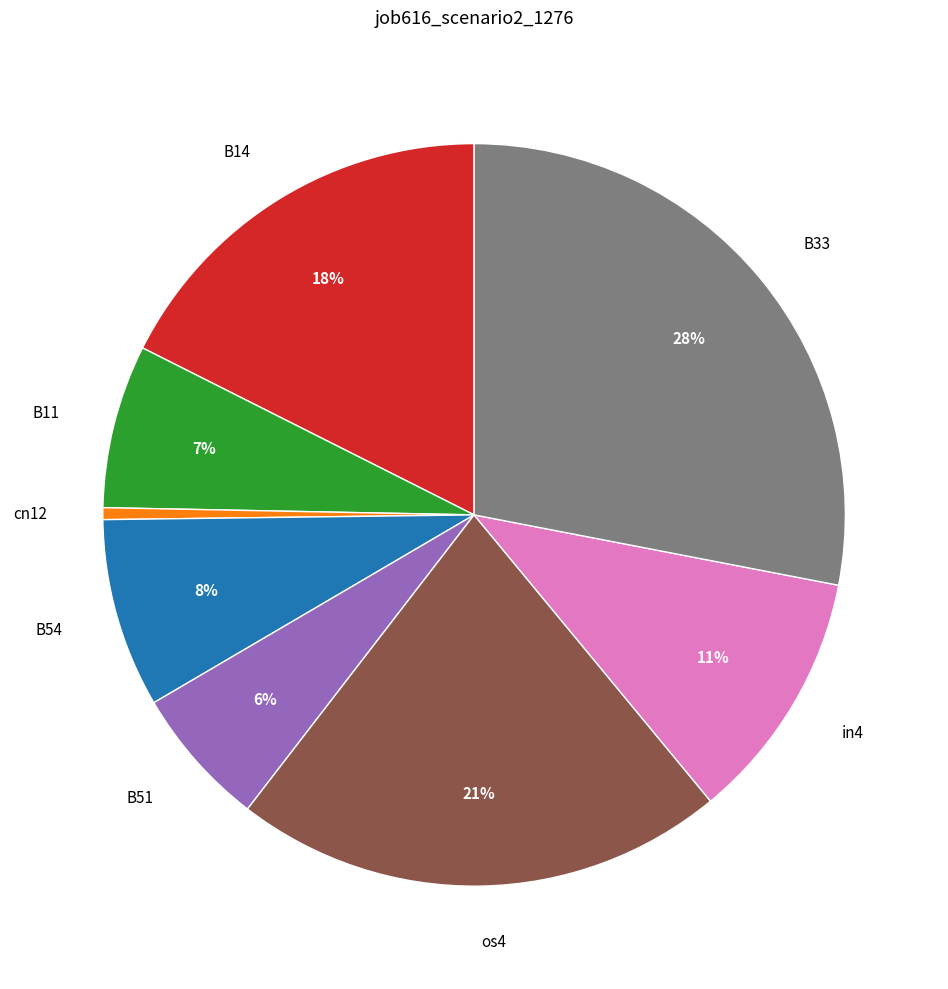

To the nearest percent, what percentage of the pie is B54?

8%